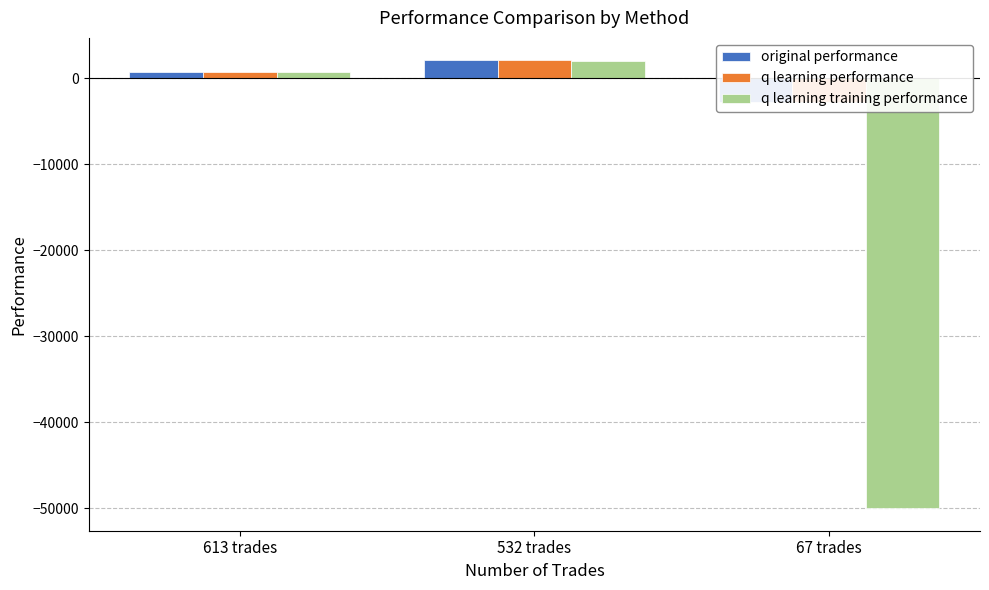

Between 613 trades and 67 trades, which is larger?

613 trades